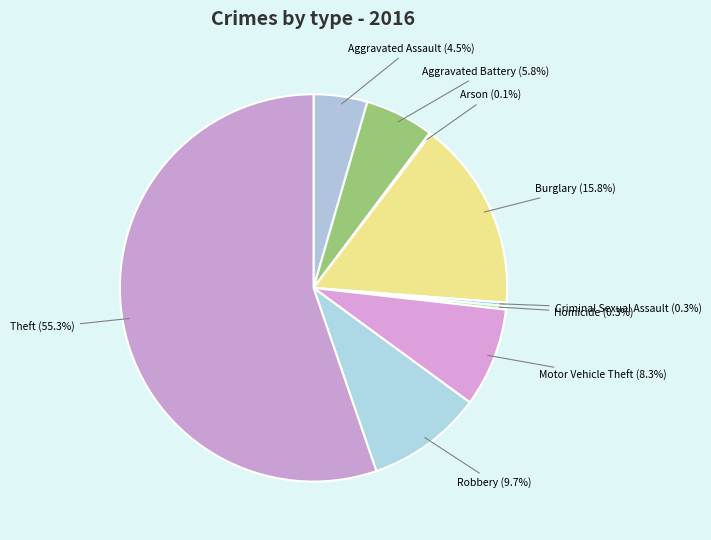

How many segments does this pie chart have?

9